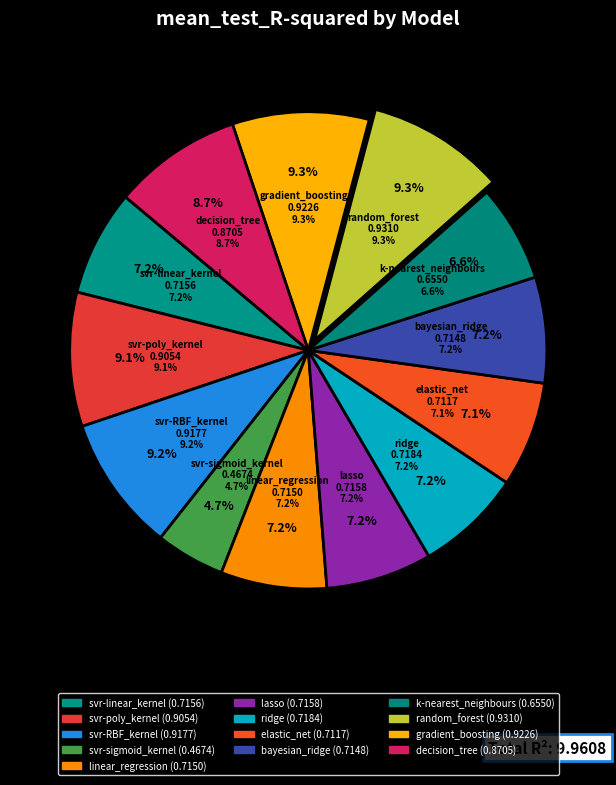

Is decision_tree the majority of the pie?

No